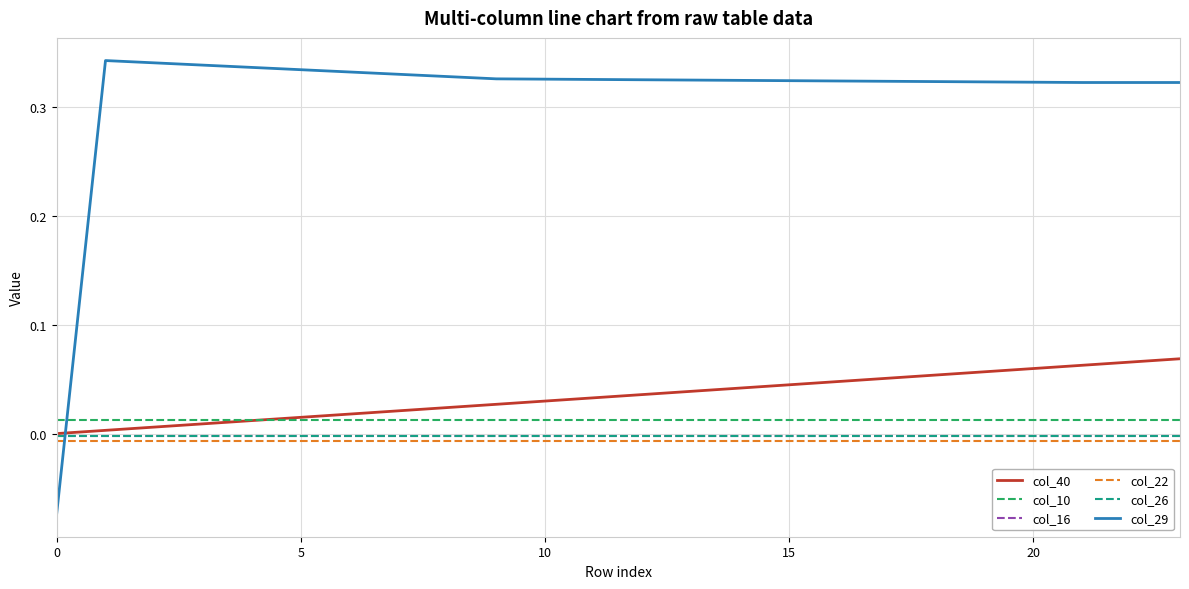

What are all the series names shown in the legend?

col_40, col_10, col_16, col_22, col_26, col_29